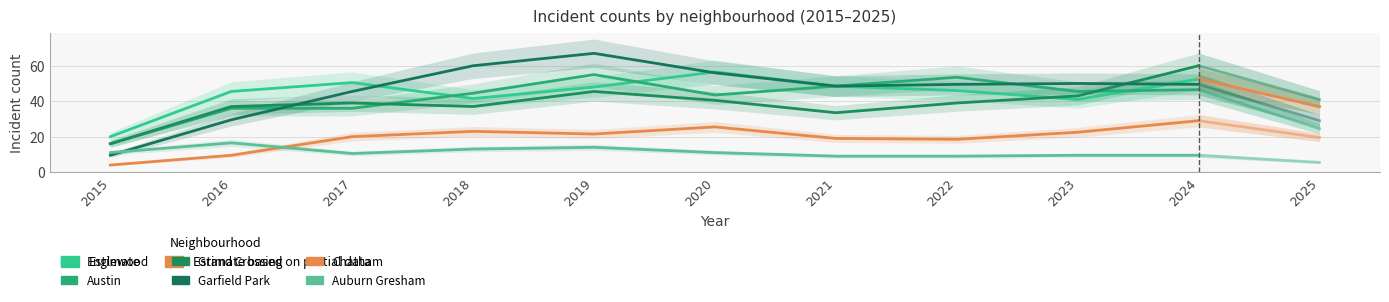

How many data points in Chatham are less than 21?

5